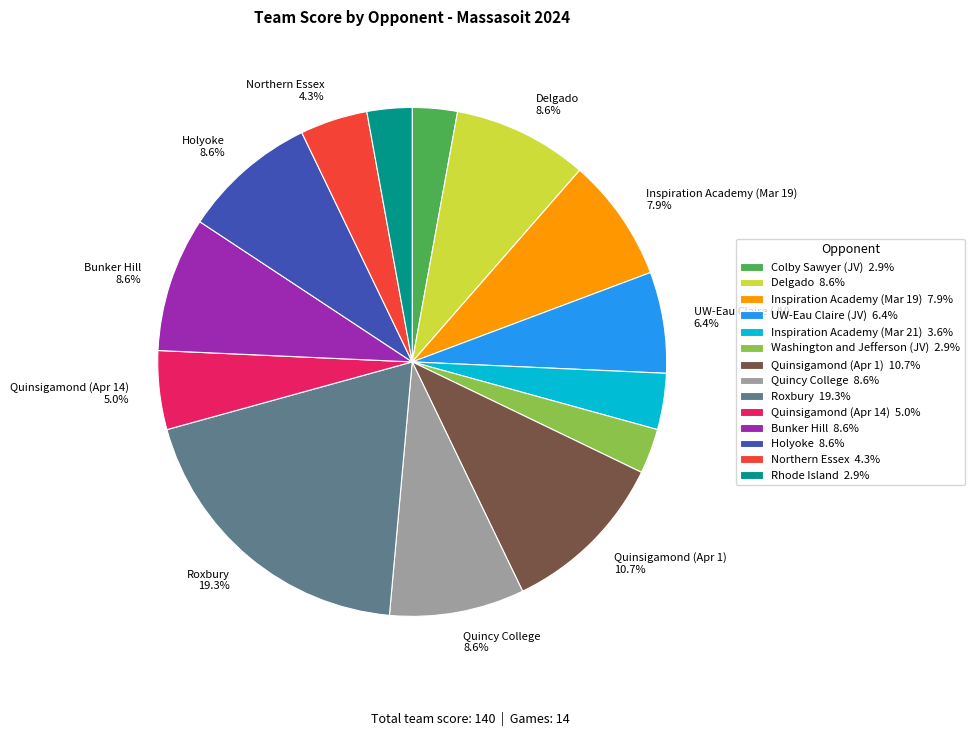

Does any single category account for the majority?

No